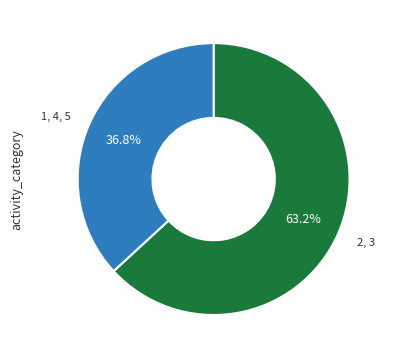

How many slices are in this pie chart?

2